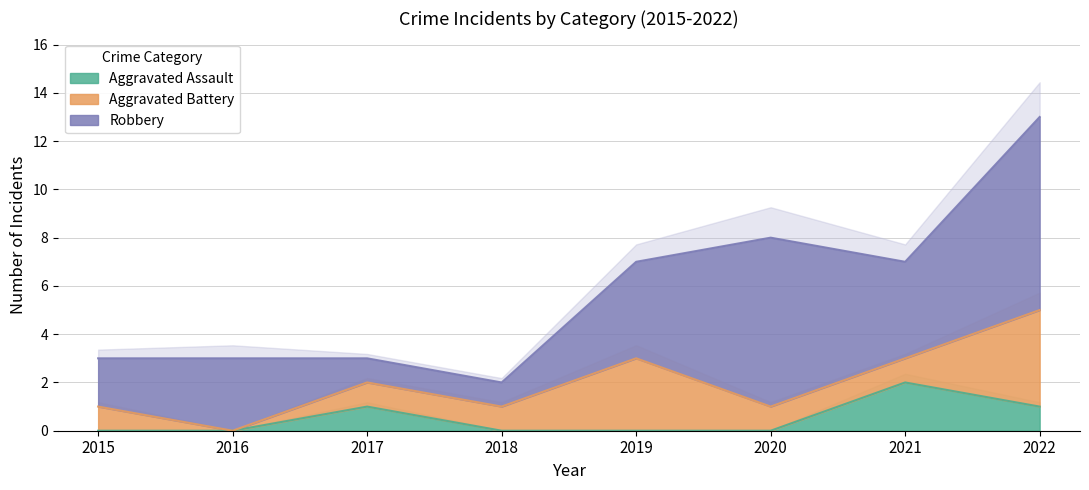

Reading right to left, list all the values displayed in this chart.

Aggravated Assault: 2022=1	2021=2	2020=0	2019=0	2018=0	2017=1	2016=0	2015=0
Aggravated Battery: 2022=4	2021=1	2020=1	2019=3	2018=1	2017=1	2016=0	2015=1
Robbery: 2022=8	2021=4	2020=7	2019=4	2018=1	2017=1	2016=3	2015=2